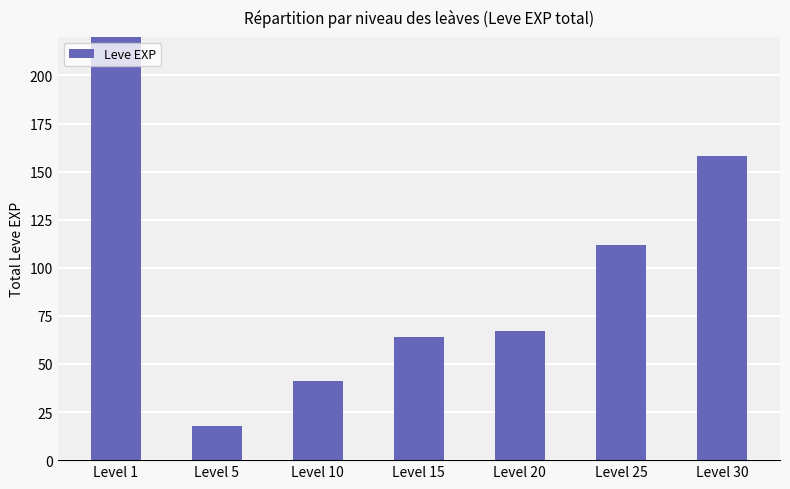

Are the bars grouped side by side (vs. stacked)?

No